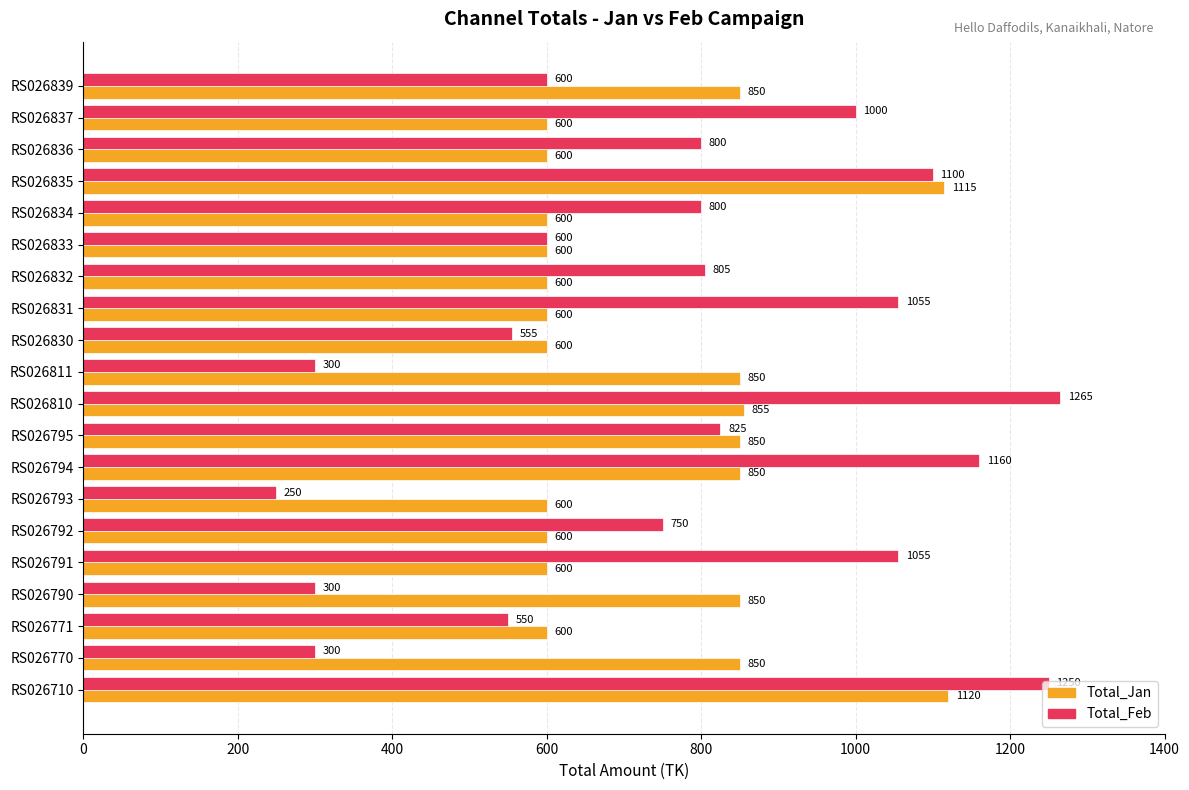

What is the average value of the Total_Jan series?

740